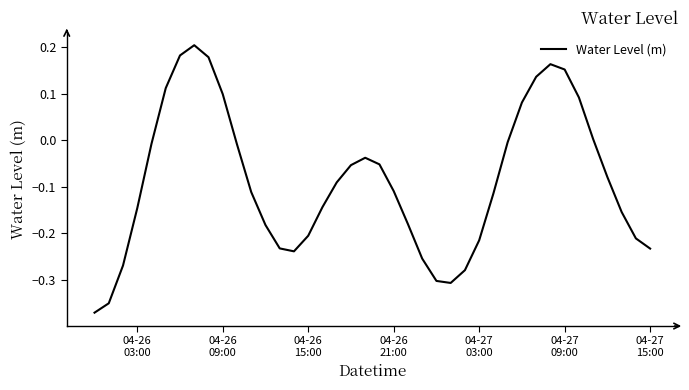

What is the difference between the maximum and minimum values?

0.6